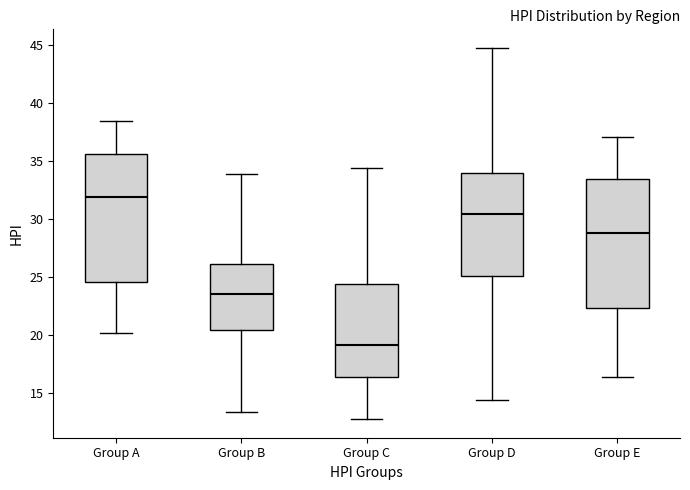

Reading left to right, read every box against the y-axis: the position of its median line, the range the box covers, and the ends of its whiskers. The values are not printed on the chart, so give them approximately, as read against the axis.

Group A: median 32.0, box 24.5 to 35.5, whiskers 20.0 to 38.5
Group B: median 23.5, box 20.5 to 26.0, whiskers 13.5 to 34.0
Group C: median 19.0, box 16.5 to 24.5, whiskers 13.0 to 34.5
Group D: median 30.5, box 25.0 to 34.0, whiskers 14.5 to 44.5
Group E: median 29.0, box 22.5 to 33.5, whiskers 16.5 to 37.0